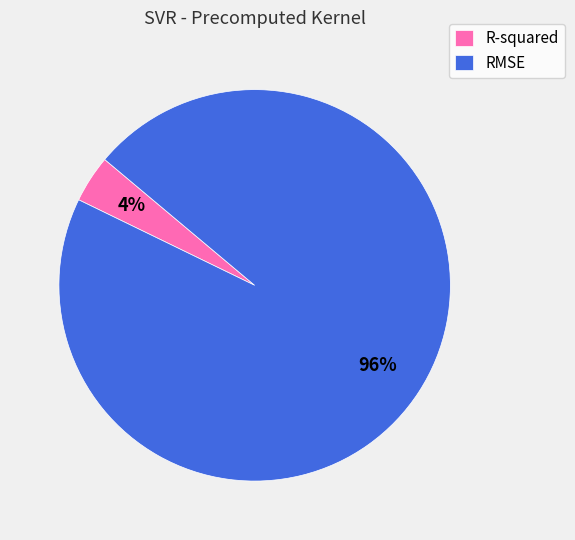

Is it true that RMSE is 96% of the pie?

True